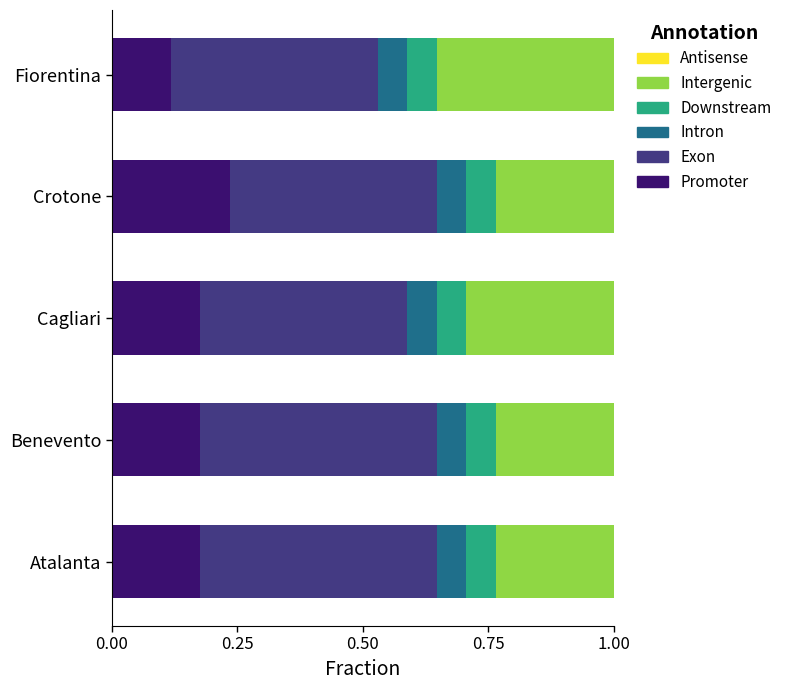

Is it true that Promoter equals 0.2 at Fiorentina?

False